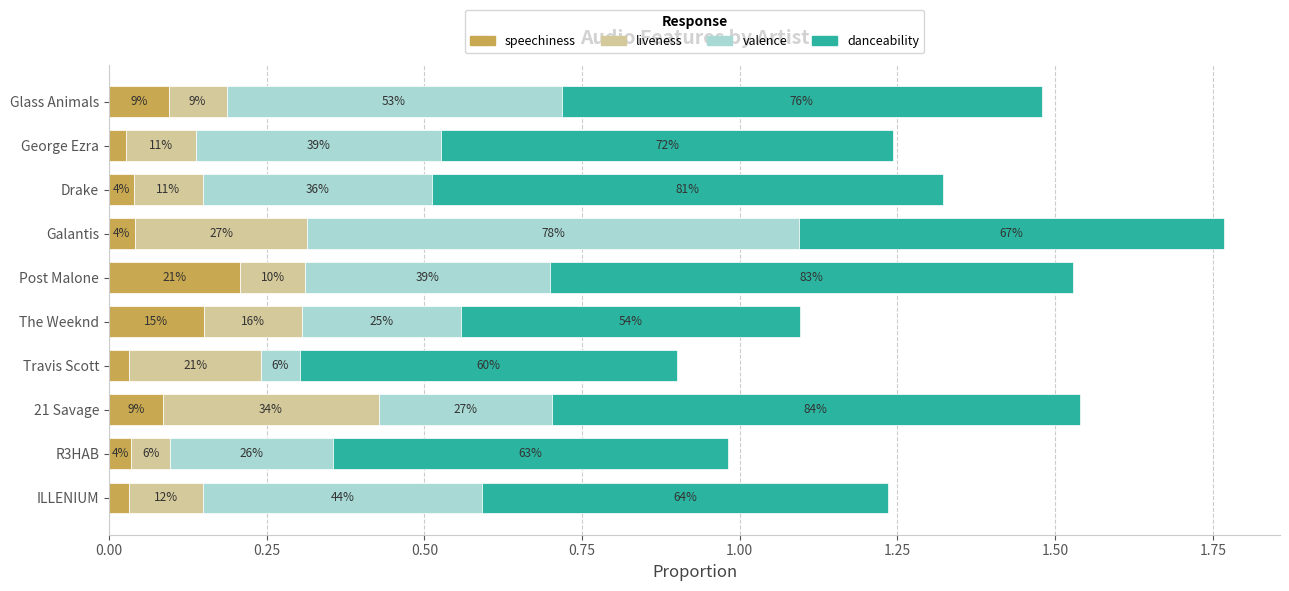

Rank the series by their maximum value, from lowest to highest.

speechiness, liveness, valence, danceability